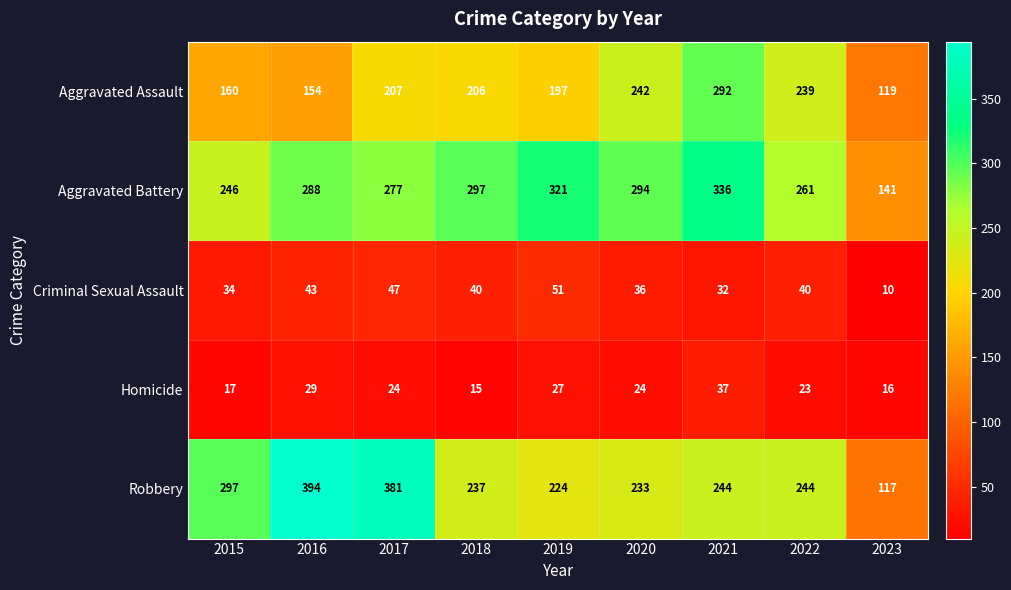

What is the total value across all series at 2017?

936